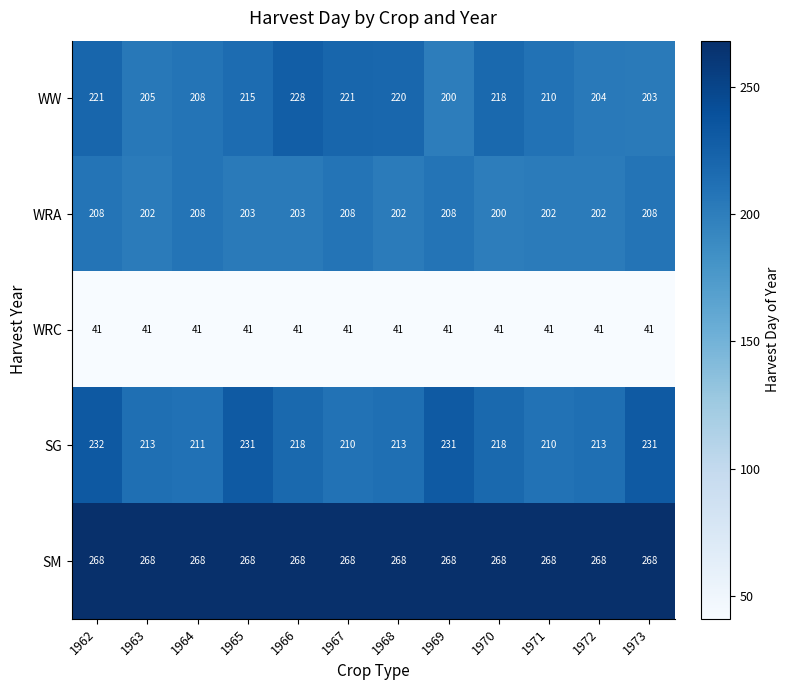

What is the average value of the SG series?

219